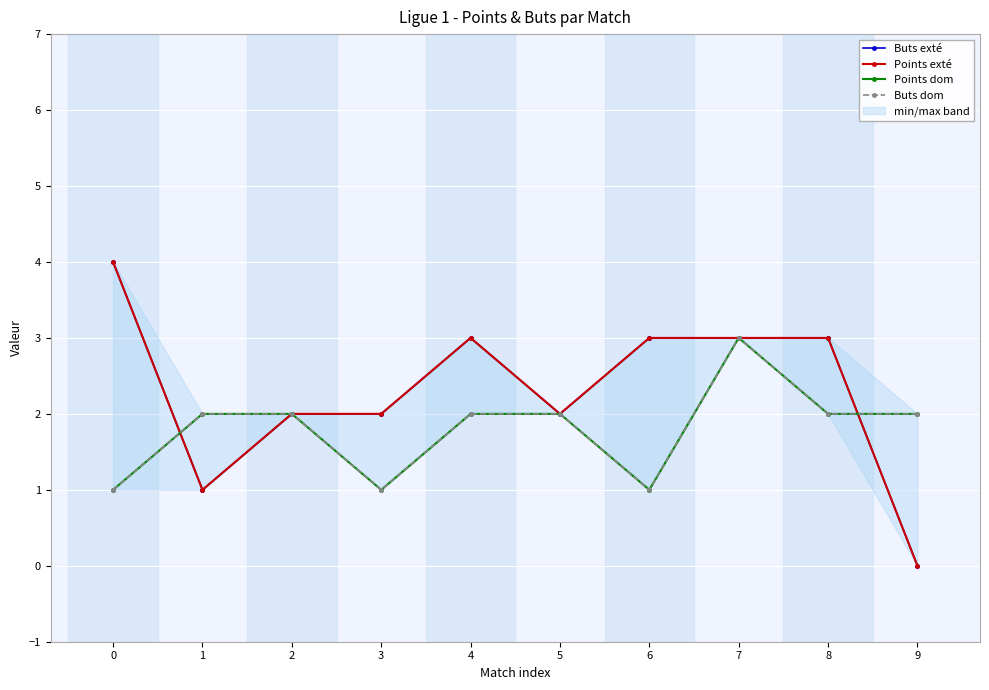

Which series changed the most between 3 and 5?

Points dom